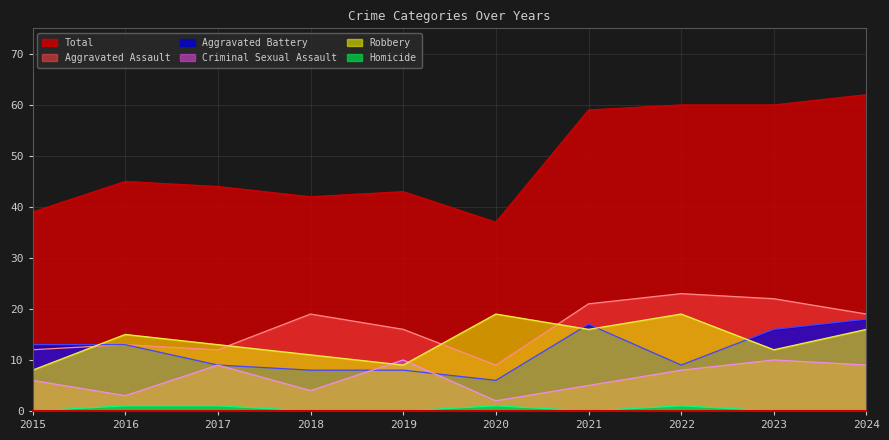

At which category is the sum across all series the highest?

2024